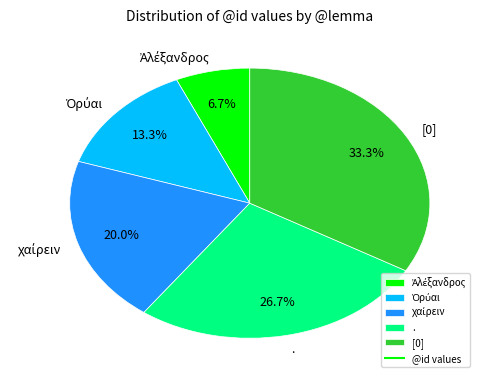

What is the largest slice in the pie chart?

[0]